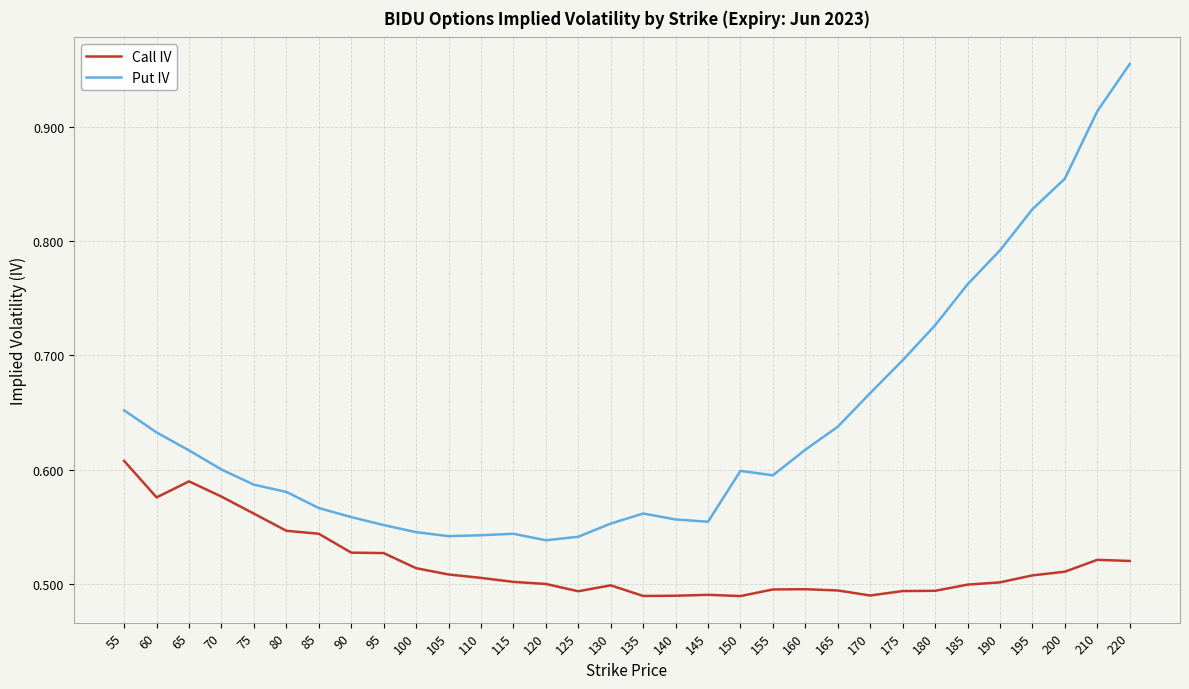

True or false: Put IV and Call IV intersect in this chart.

False